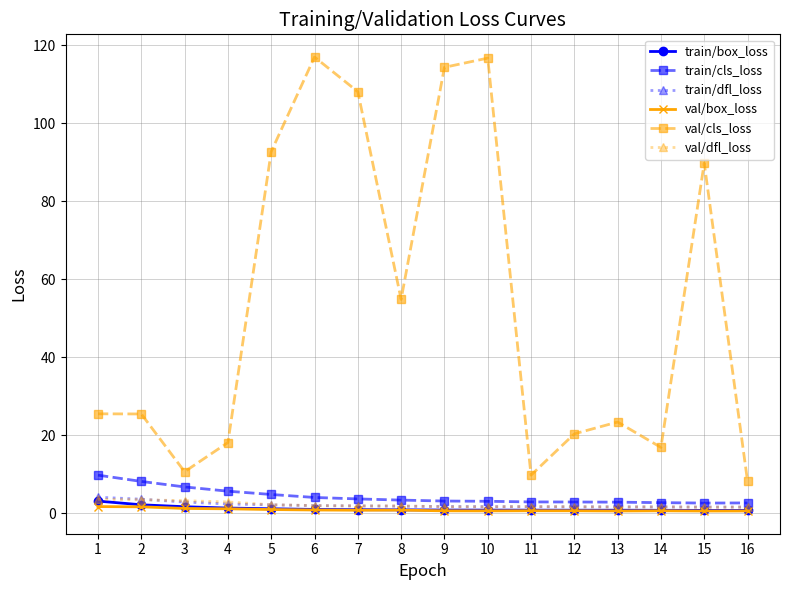

What is the difference between the val/dfl_loss values at 8 and 1?

1.7